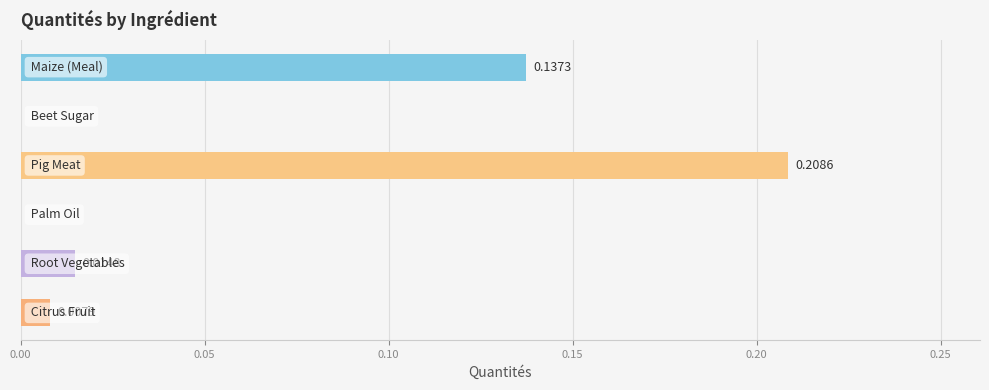

What is the sum of all values?

0.4